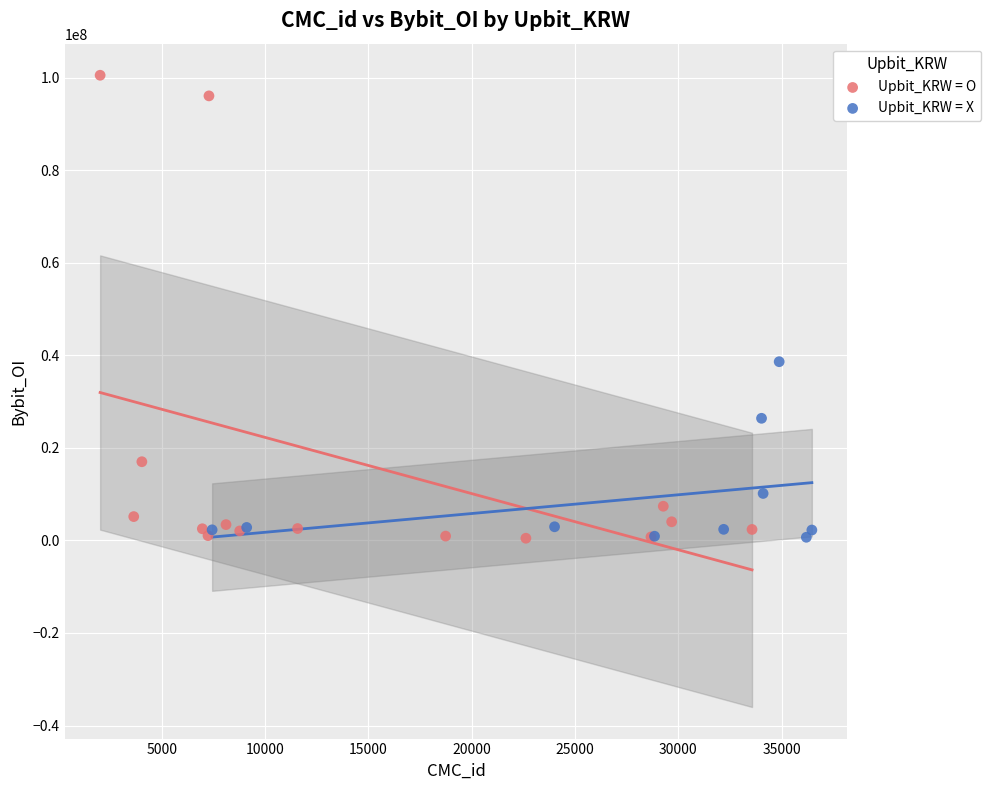

Which series reaches the maximum Y coordinate?

Upbit_KRW = O